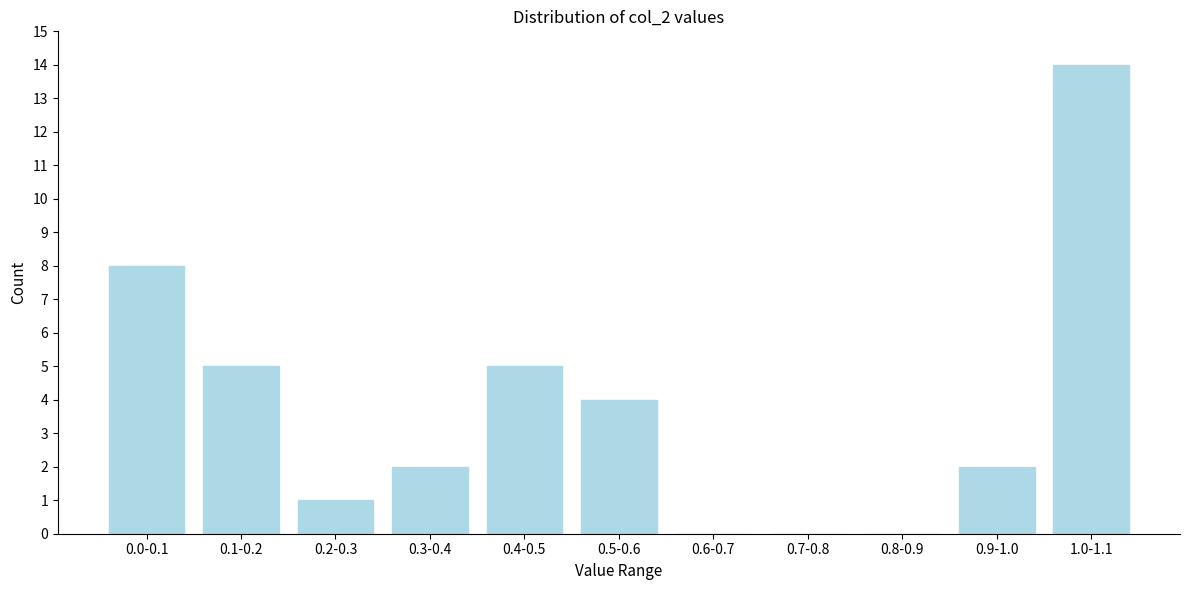

Reading left to right, extract all data points from this chart.

0.0-0.1=8	0.1-0.2=5	0.2-0.3=1	0.3-0.4=2	0.4-0.5=5	0.5-0.6=4	0.6-0.7=0	0.7-0.8=0	0.8-0.9=0	0.9-1.0=2	1.0-1.1=14